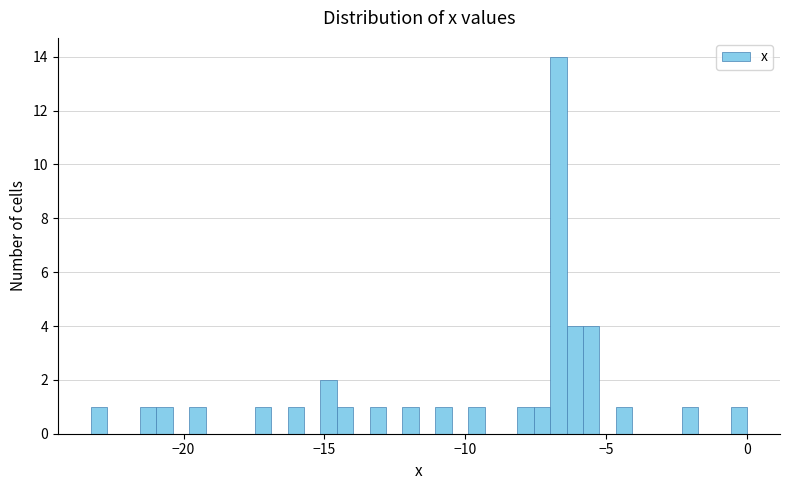

Read against the x-axis, roughly where is the centre of the tallest bar?

-6.5